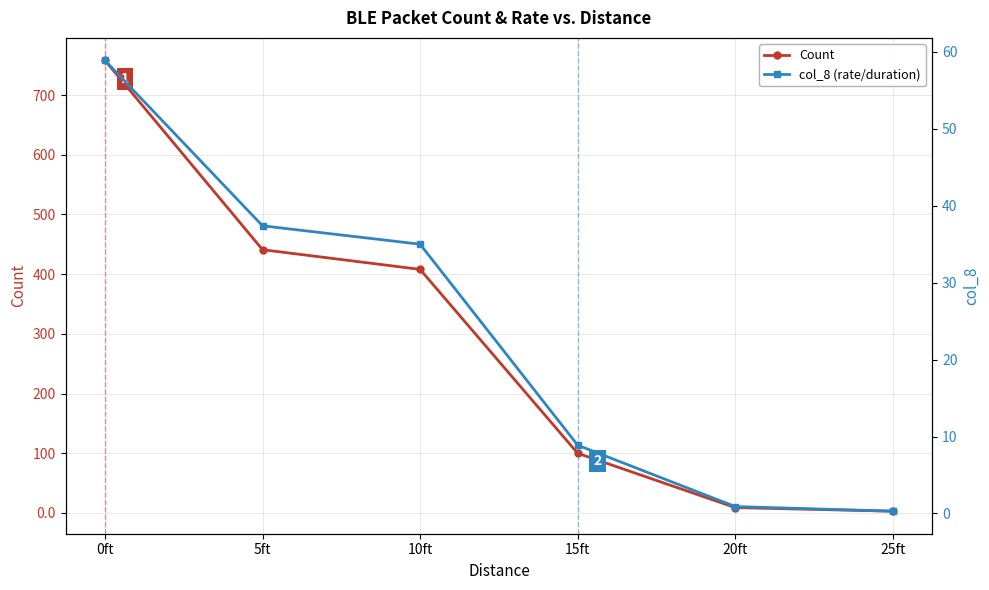

Read the Count value at 10ft.

408